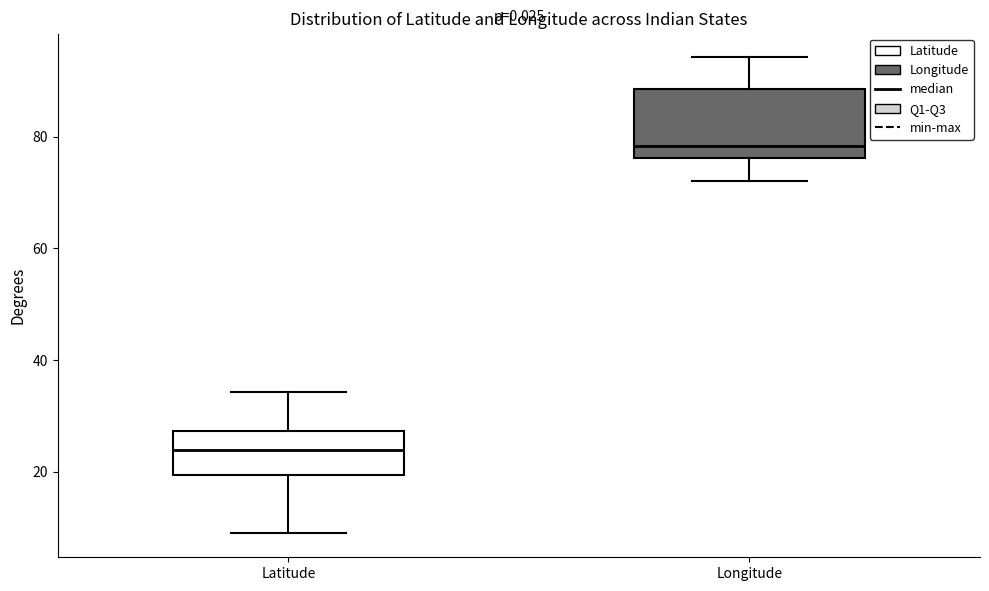

Which box is the tallest, from its lower edge to its upper edge?

Longitude